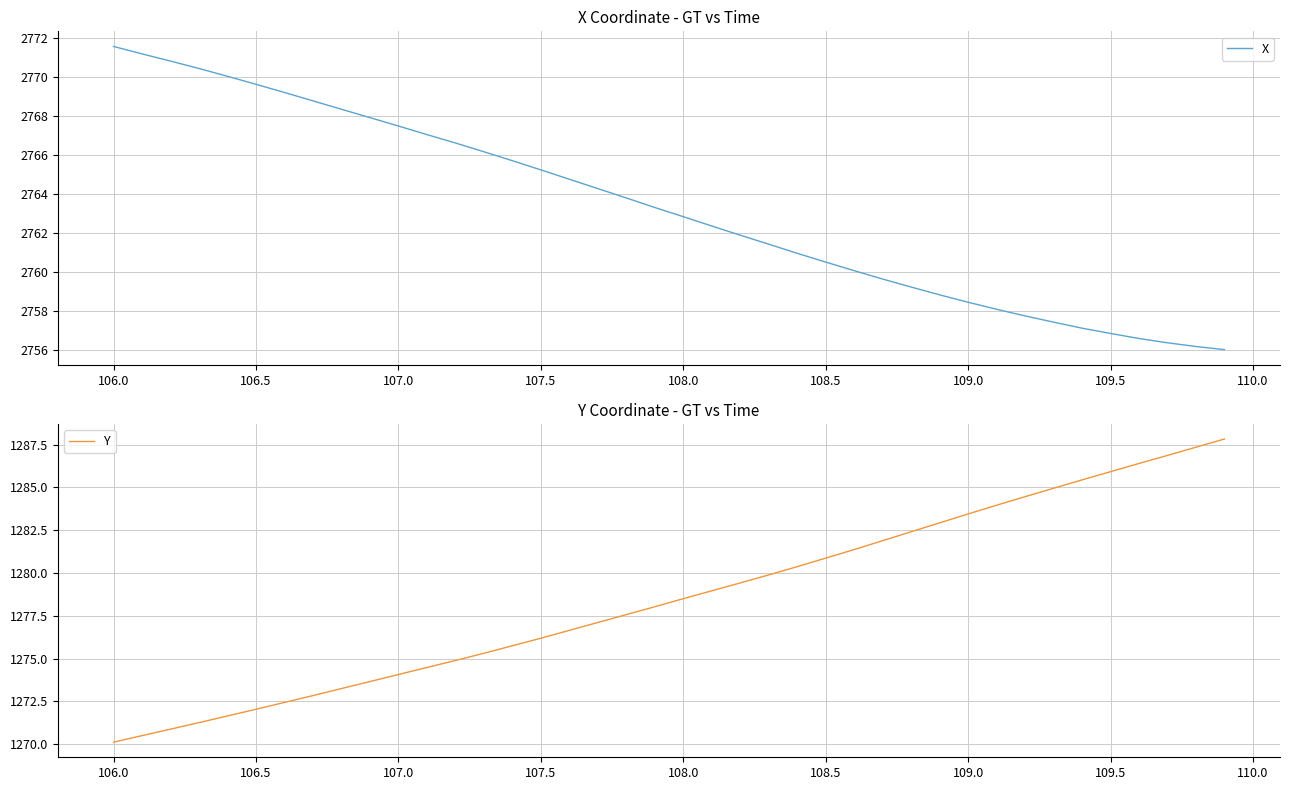

Which series has the largest range (max minus min)?

Y